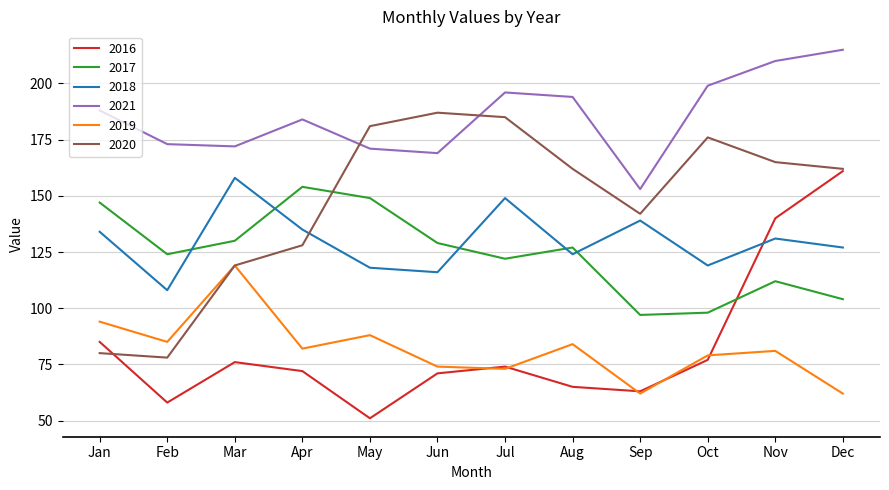

Rank the series by their maximum value, from lowest to highest.

2019, 2017, 2018, 2016, 2020, 2021